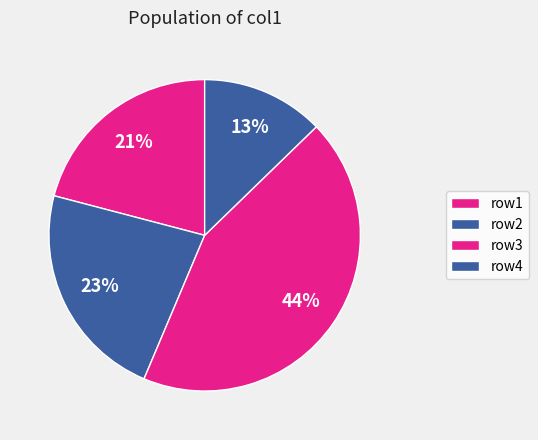

What is the smallest slice in the pie chart?

row4